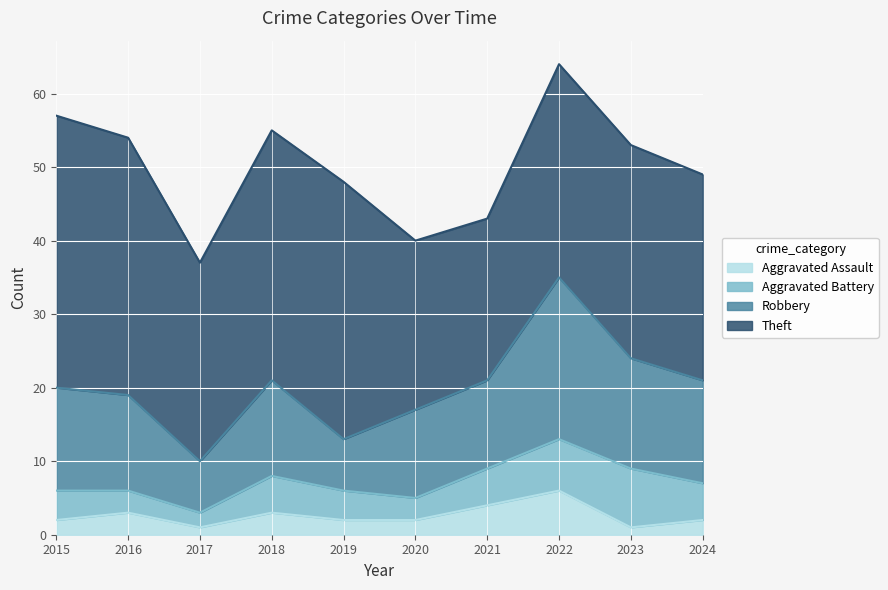

Does the chart display data point markers on the line(s)?

No